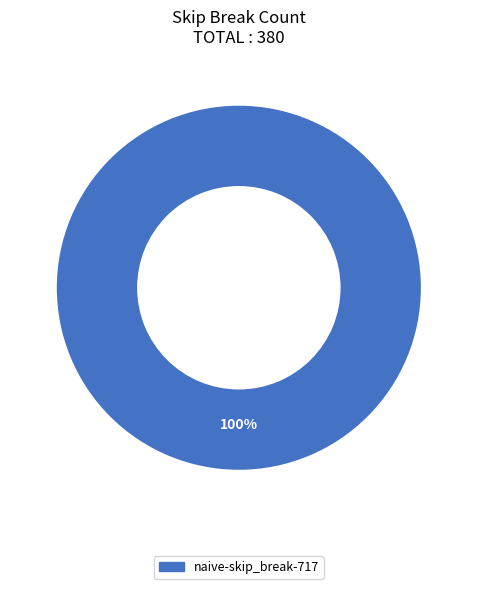

Does any single category account for the majority?

Yes